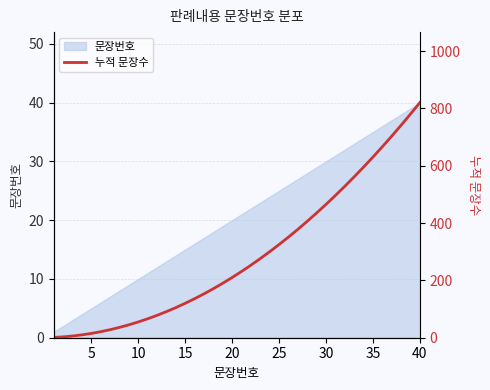

The value of 문장번호 at 20 is 36. True or false?

False